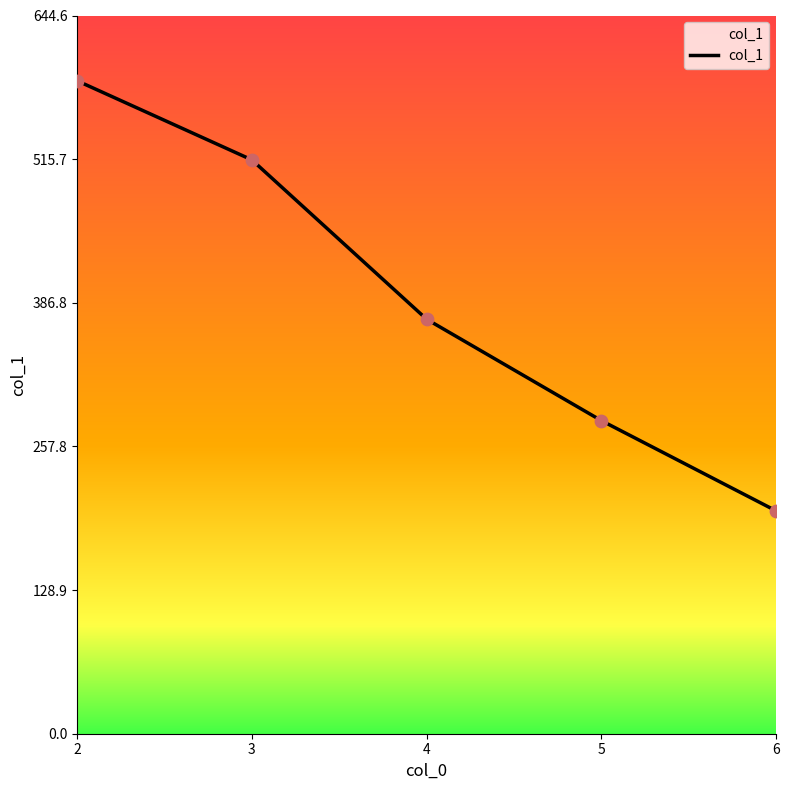

Between 3 and 5, which is larger?

3